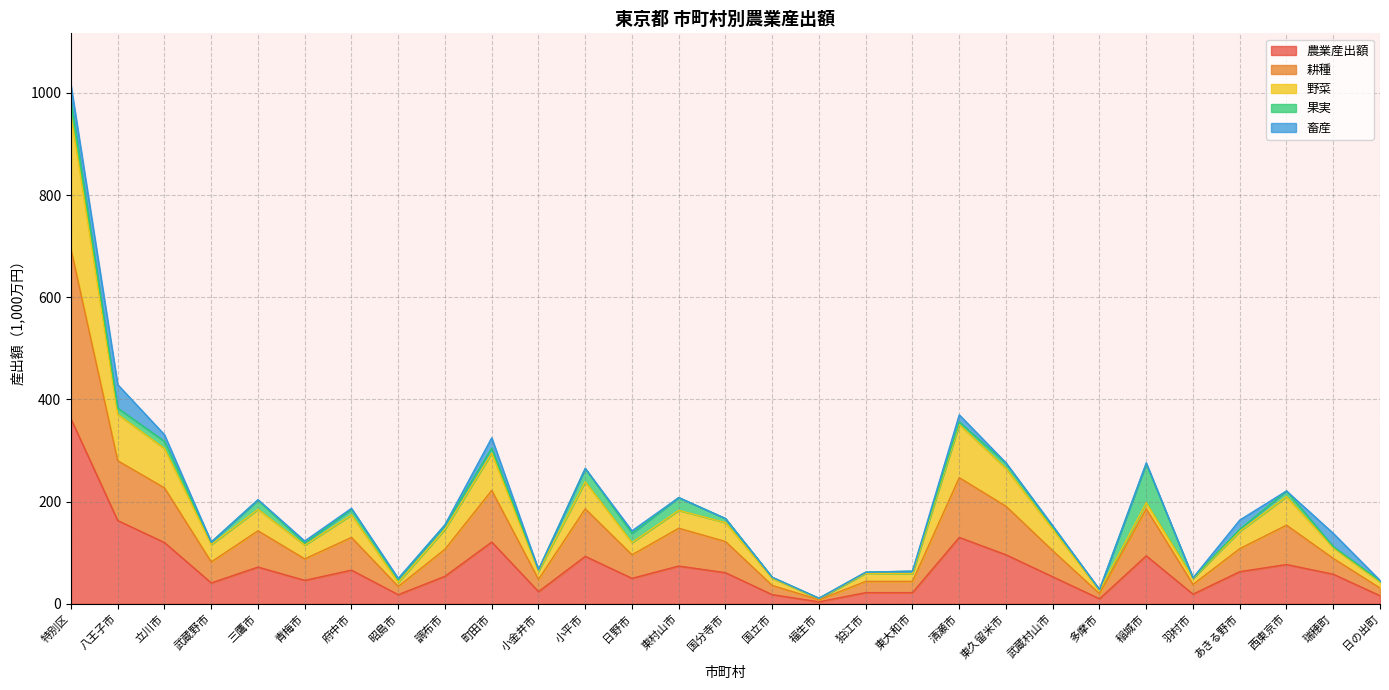

True or false: 農業産出額 has a value of 22 at 東大和市.

True